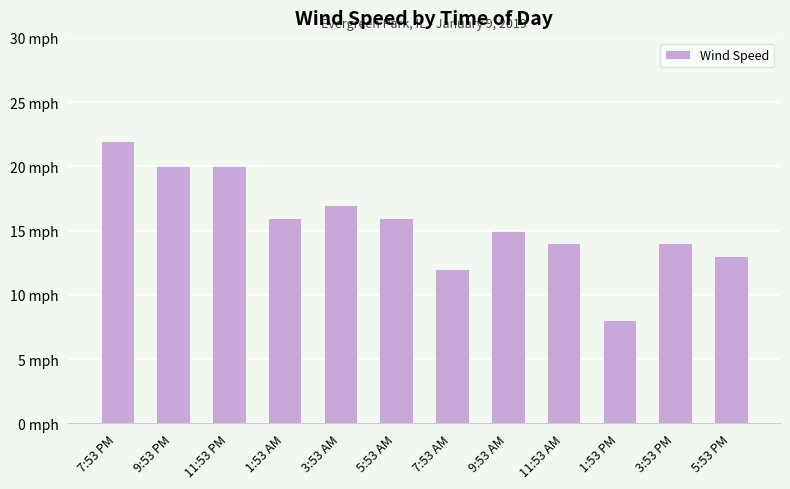

Where is the data nearest to the value 15?

9:53 AM